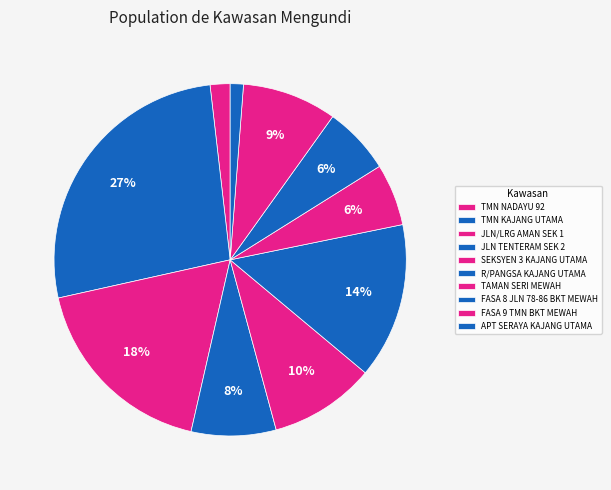

Is there a majority slice in this chart?

No